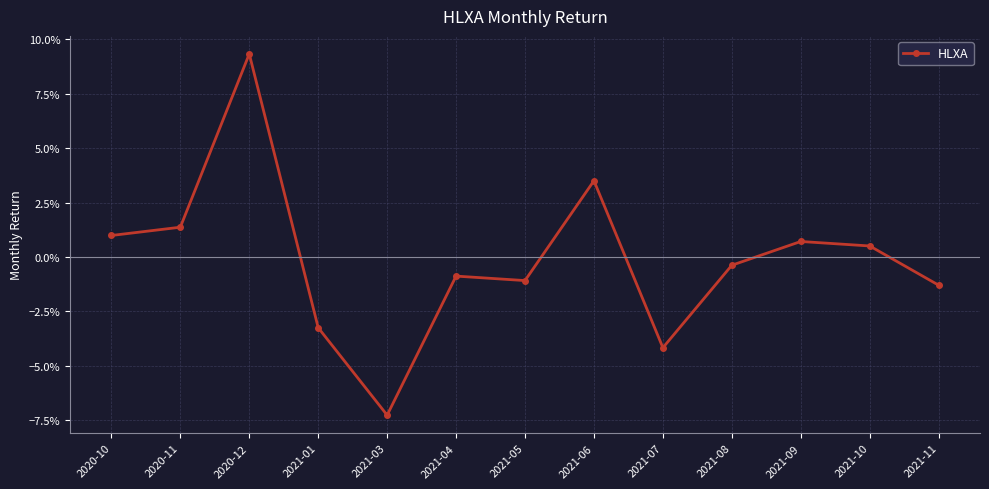

Which label corresponds to the smallest value in the chart?

2021-03